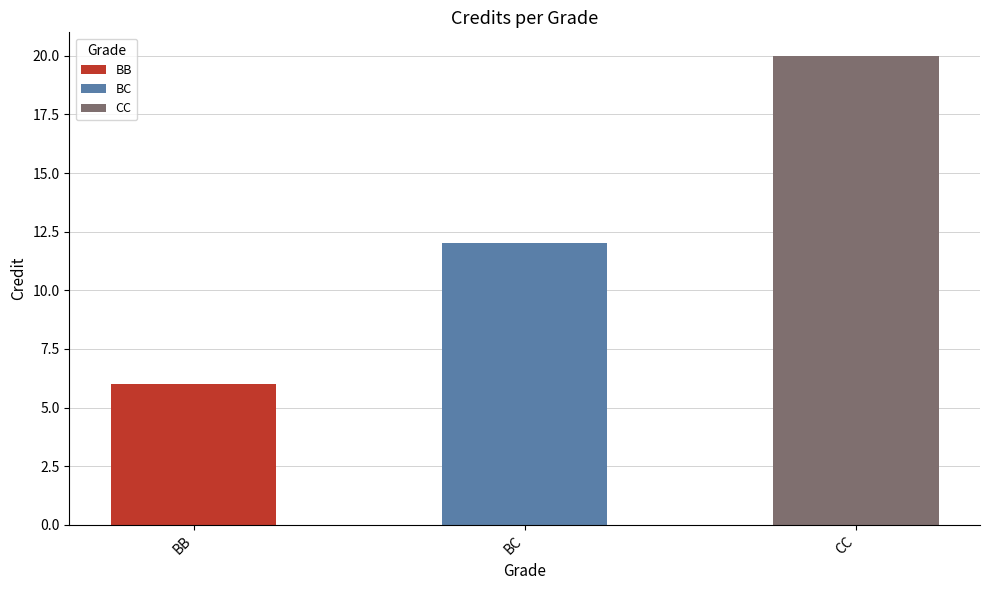

What is the smallest value displayed?

6